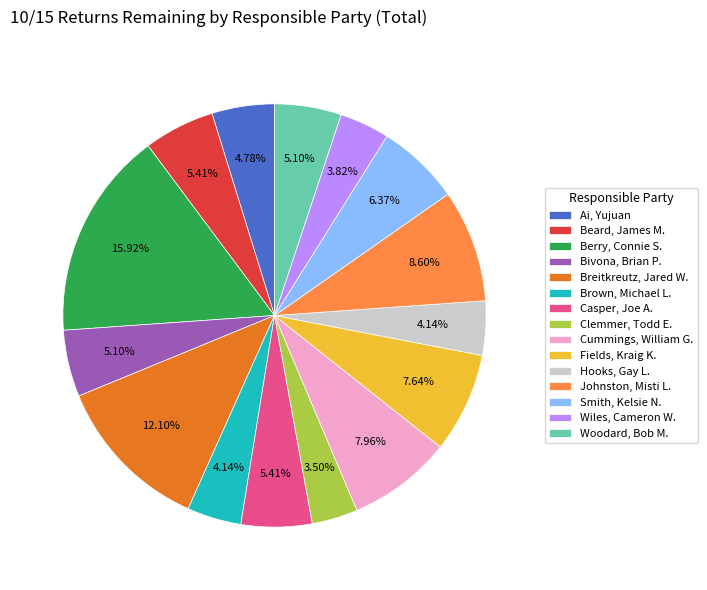

What percentage is NOT represented by Bivona, Brian P.?

94.9%